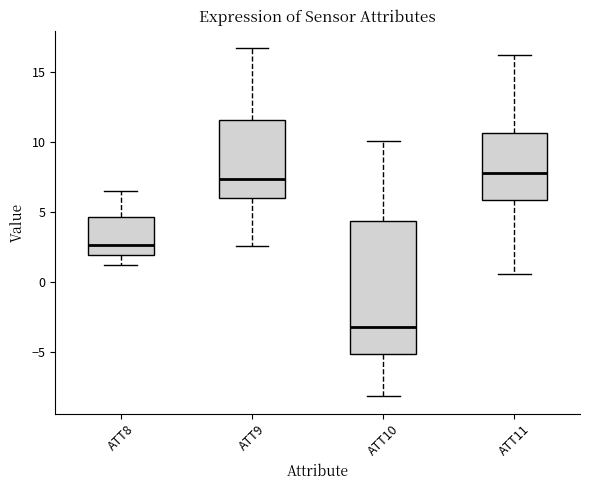

Where is the lower edge of the box for ATT10 on the y-axis? The values are not printed on the chart, so give them approximately, as read against the axis.

-5.0